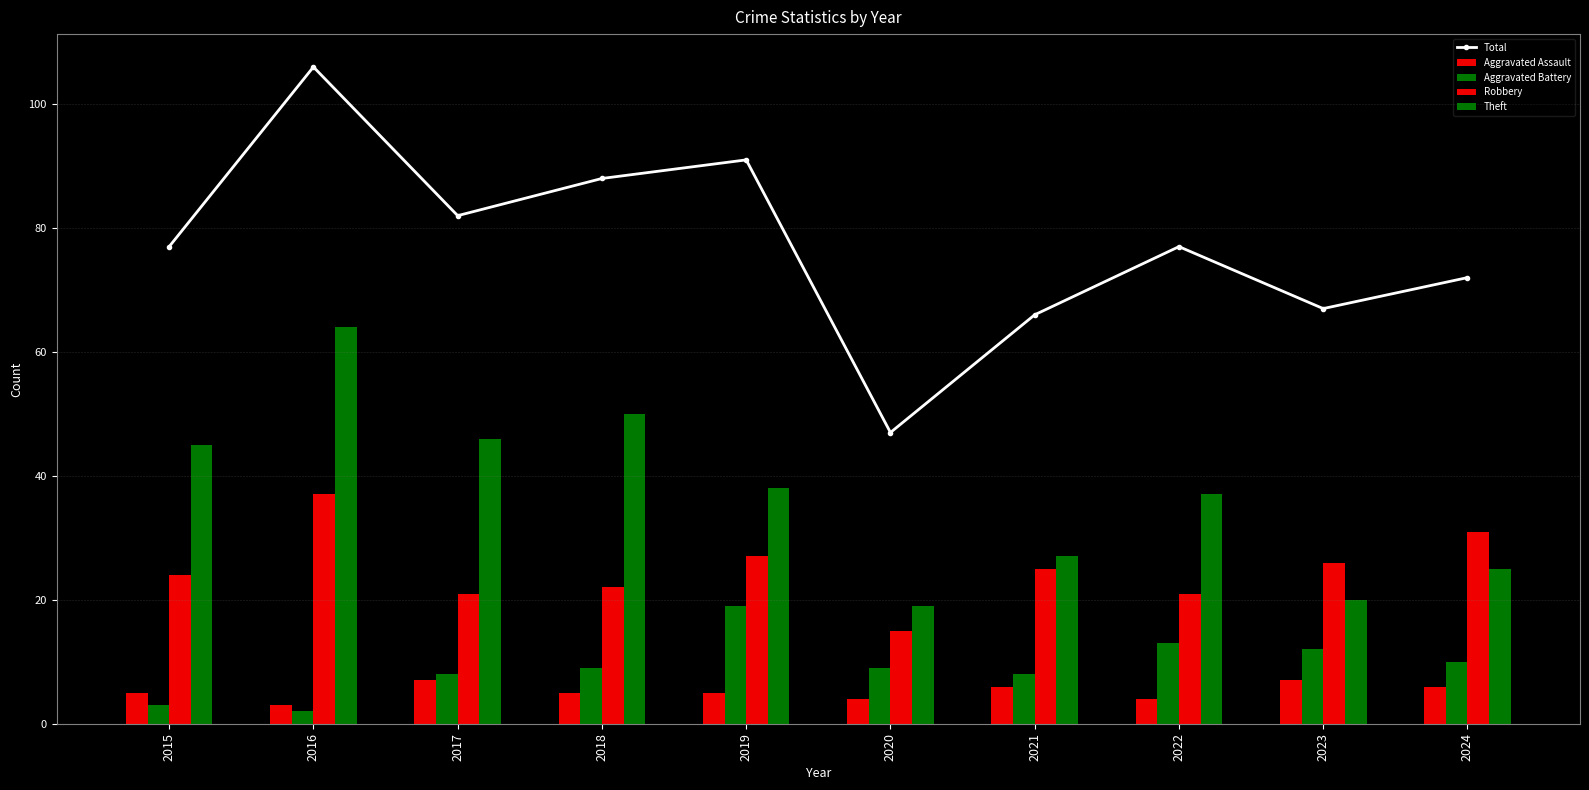

Reading left to right, what are all the values shown in this chart?

Total: 2015=77	2016=106	2017=82	2018=88	2019=91	2020=47	2021=66	2022=77	2023=67	2024=72
Aggravated Assault: 2015=5	2016=3	2017=7	2018=5	2019=5	2020=4	2021=6	2022=4	2023=7	2024=6
Aggravated Battery: 2015=3	2016=2	2017=8	2018=9	2019=19	2020=9	2021=8	2022=13	2023=12	2024=10
Robbery: 2015=24	2016=37	2017=21	2018=22	2019=27	2020=15	2021=25	2022=21	2023=26	2024=31
Theft: 2015=45	2016=64	2017=46	2018=50	2019=38	2020=19	2021=27	2022=37	2023=20	2024=25